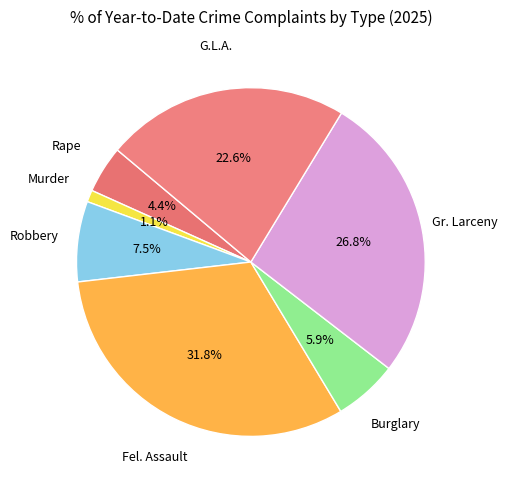

Which slice is the largest?

Fel. Assault